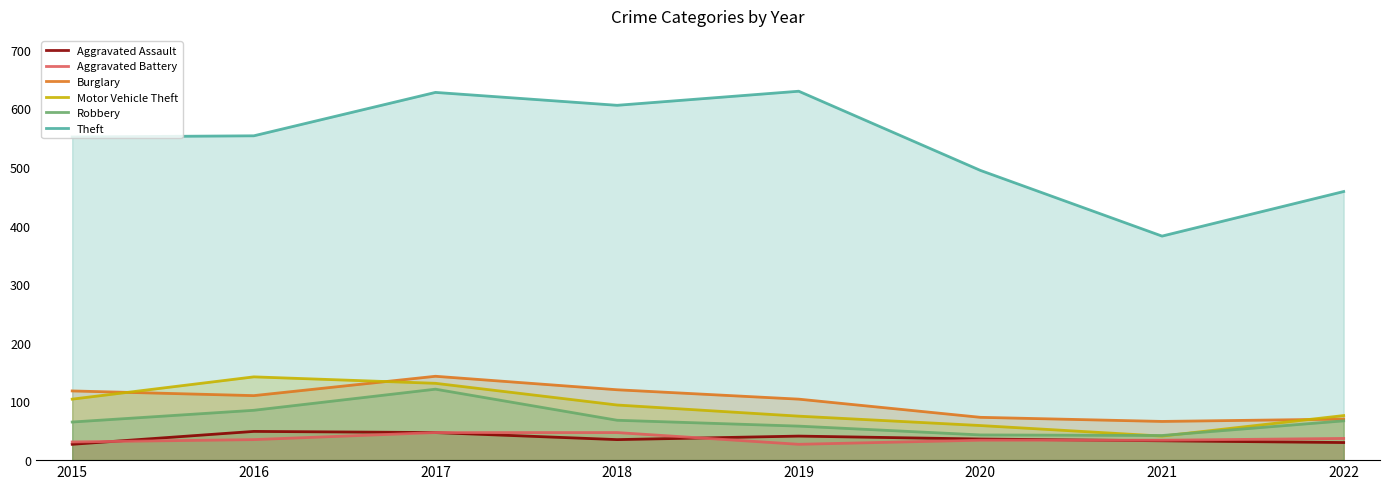

Between 2015 and 2017, which series saw the biggest shift?

Theft